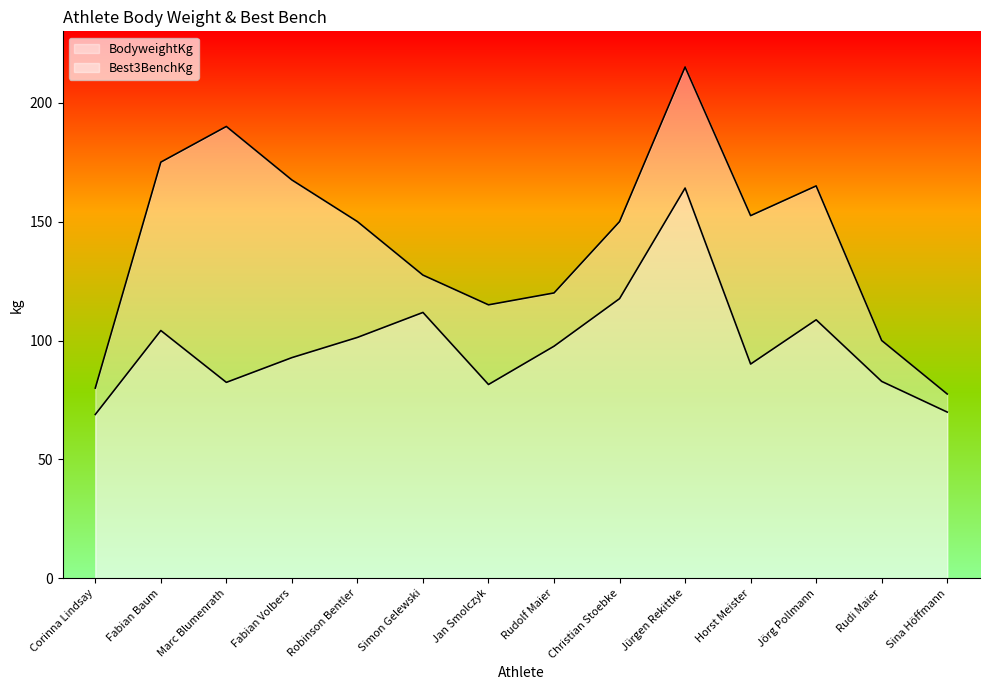

Reading left to right, what are all the values shown in this chart?

BodyweightKg: 68.9	104.2	82.4	92.8	101.3	111.8	81.5	97.6	117.6	164.1	90.1	108.7	82.8	69.9
Best3BenchKg: 80.0	175.0	190.0	167.5	150.0	127.5	115.0	120.0	150.0	215.0	152.5	165.0	100.0	77.5